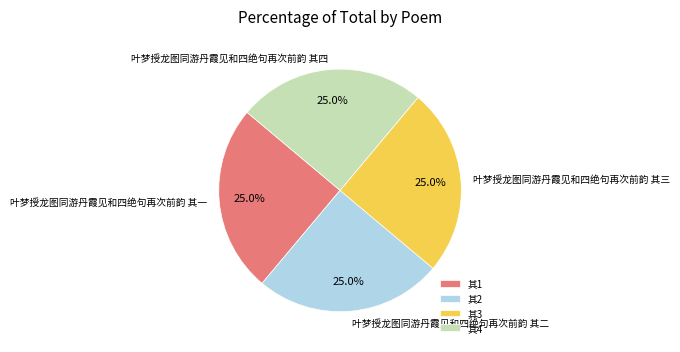

Approximately how many times larger is the value at 叶梦授龙图同游丹霞见和四绝句再次前韵 其四 compared to 叶梦授龙图同游丹霞见和四绝句再次前韵 其二?

1.0